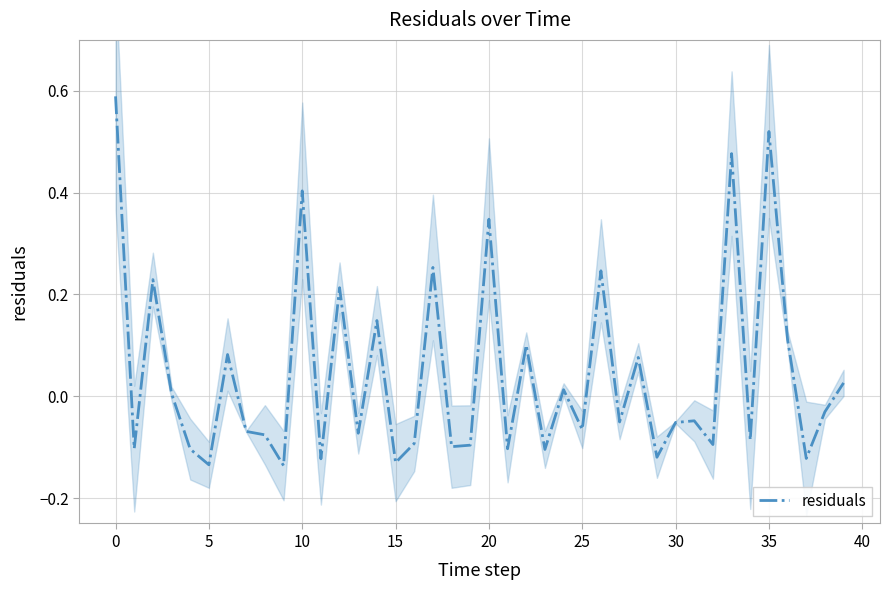

The value of residuals at 20 is 0.5. True or false?

False